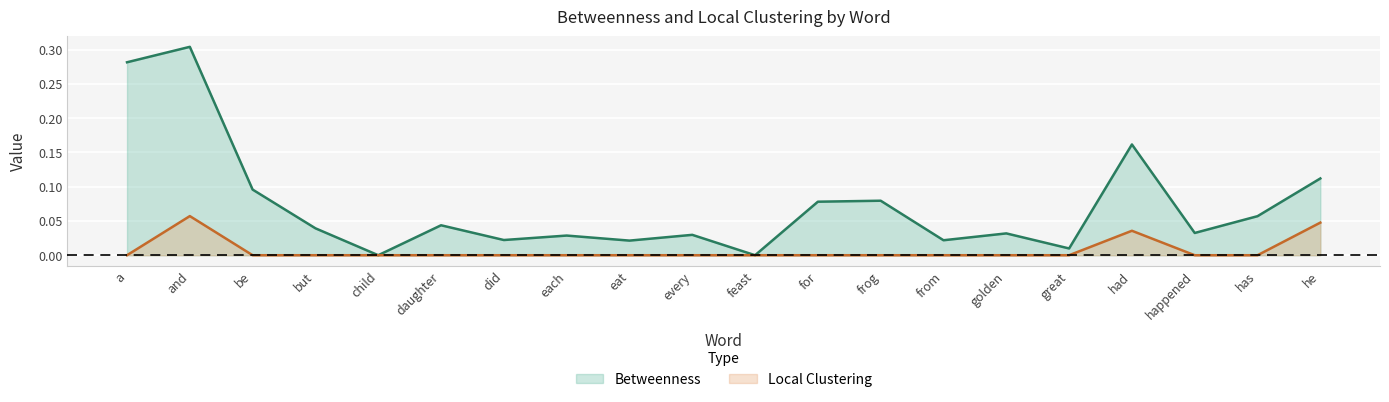

Count the number of categories in the chart.

20